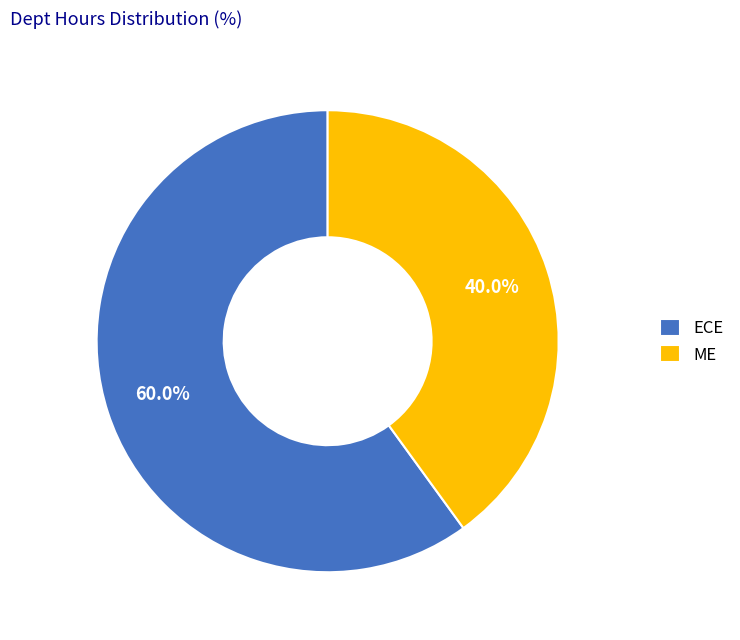

Which has a higher value, ME or ECE?

ECE